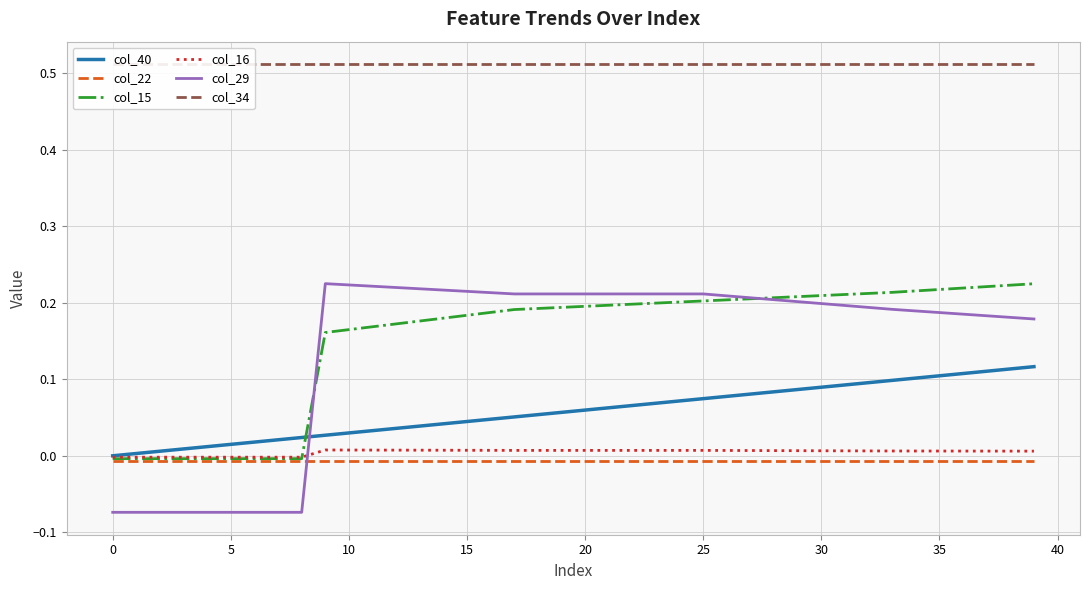

True or false: col_29 has a value of 0.1 at 30.

False